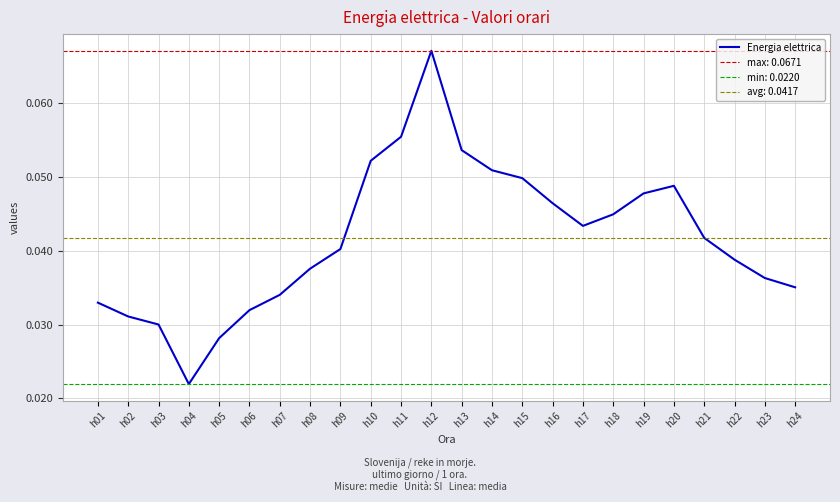

List the labels in order of value, smallest first.

h04, h05, h03, h02, h06, h01, h07, h24, h23, h08, h22, h09, h21, h17, h18, h16, h19, h20, h15, h14, h10, h13, h11, h12